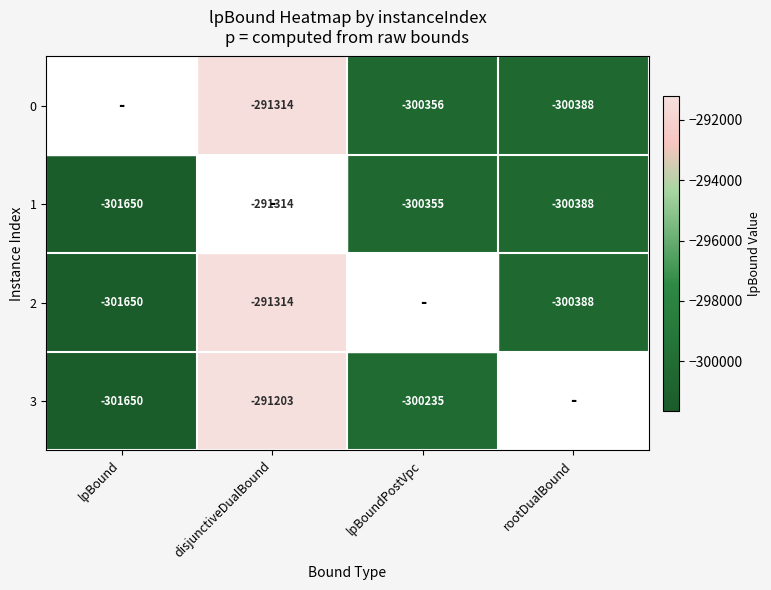

What is the maximum value shown in the chart?

-291203